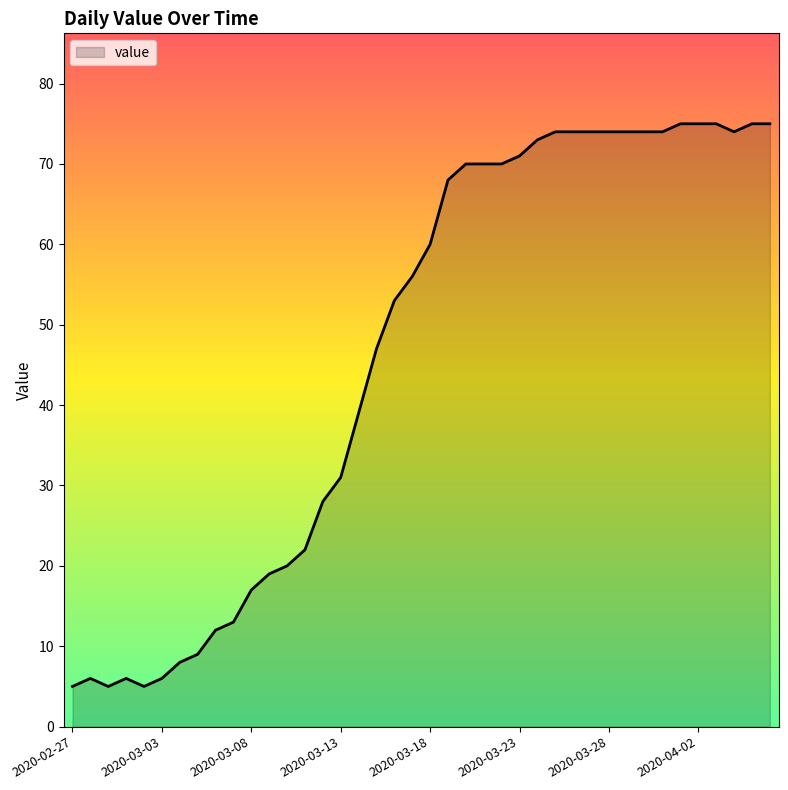

Count the number of categories in the chart.

40